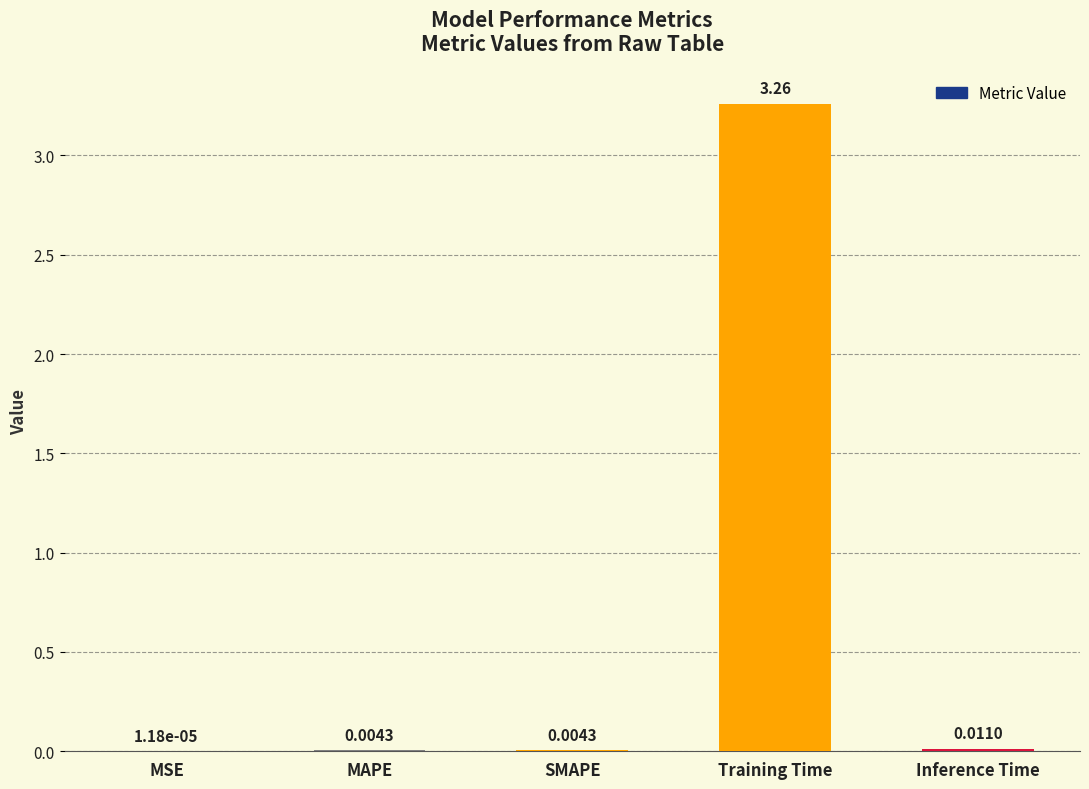

At which label is the value closest to 1?

Inference Time